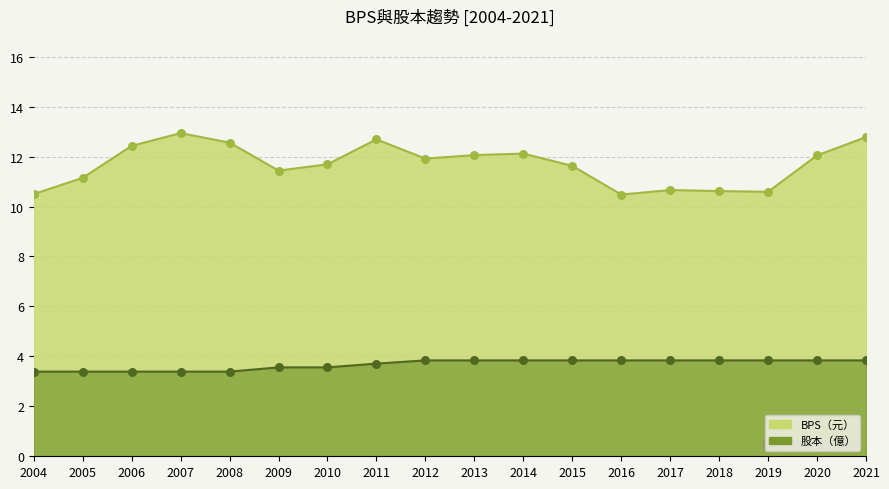

Which series has the widest spread of Y values?

BPS